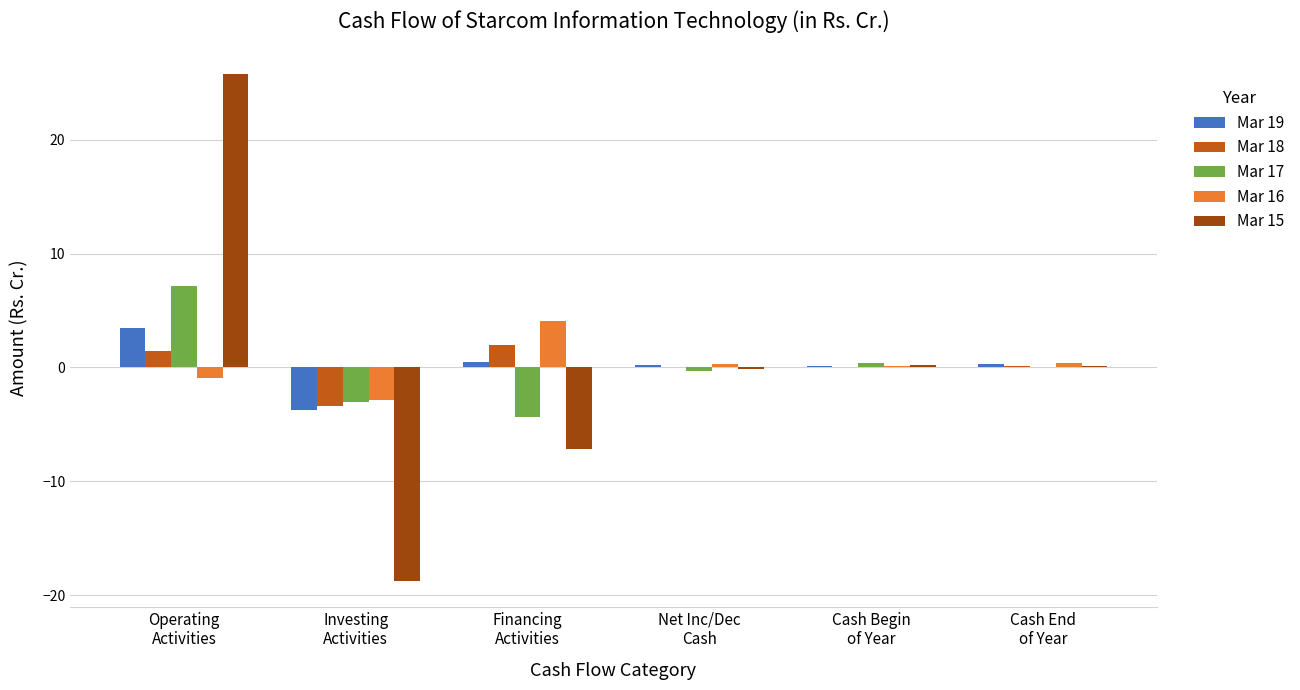

The value of Mar 17 at Operating
Activities is 7.2. True or false?

True